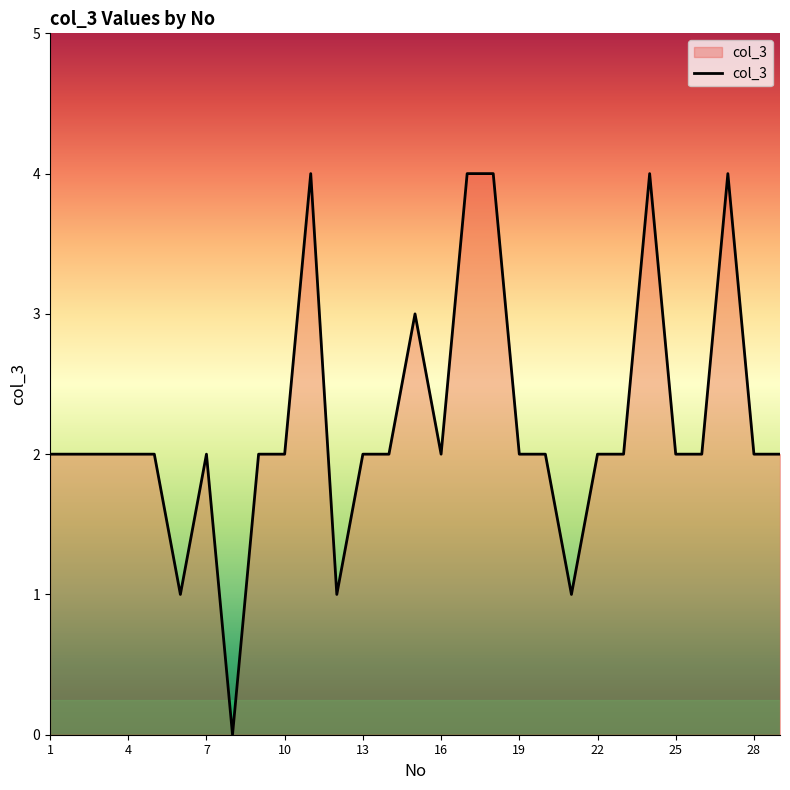

What is the difference between the maximum and second lowest values?

3